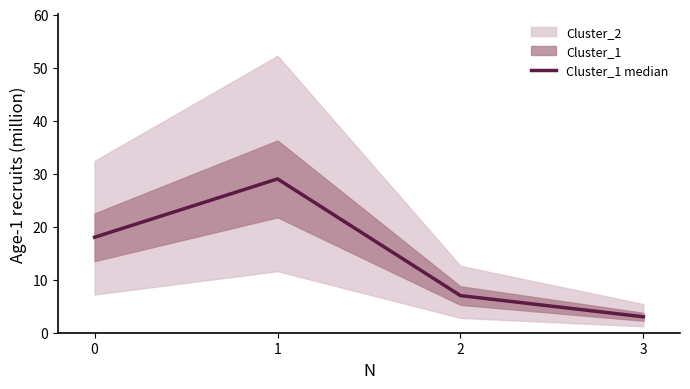

The value at 2 is 7. True or false?

True